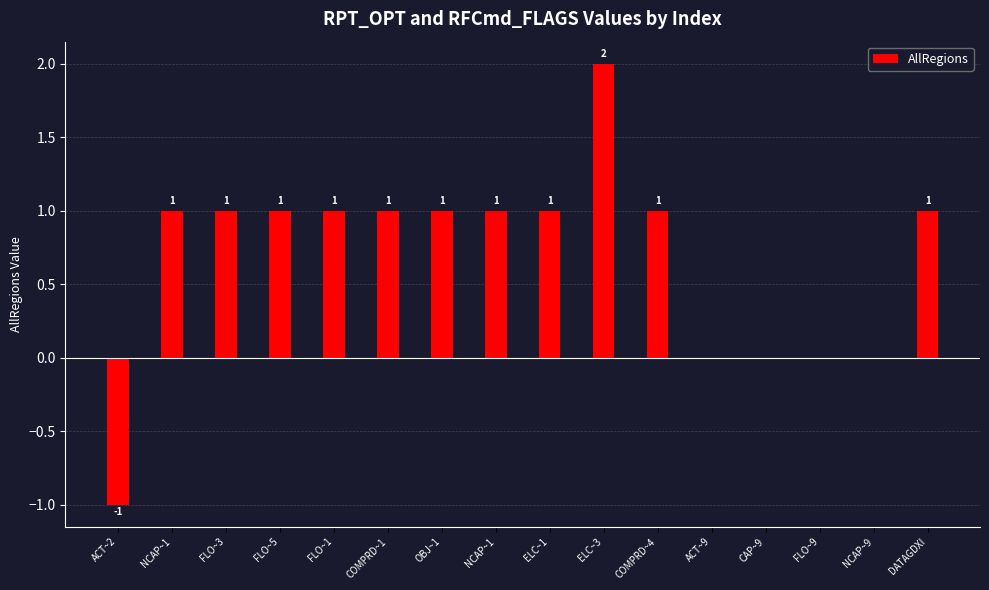

At which label does the data first exceed 1?

ELC~3